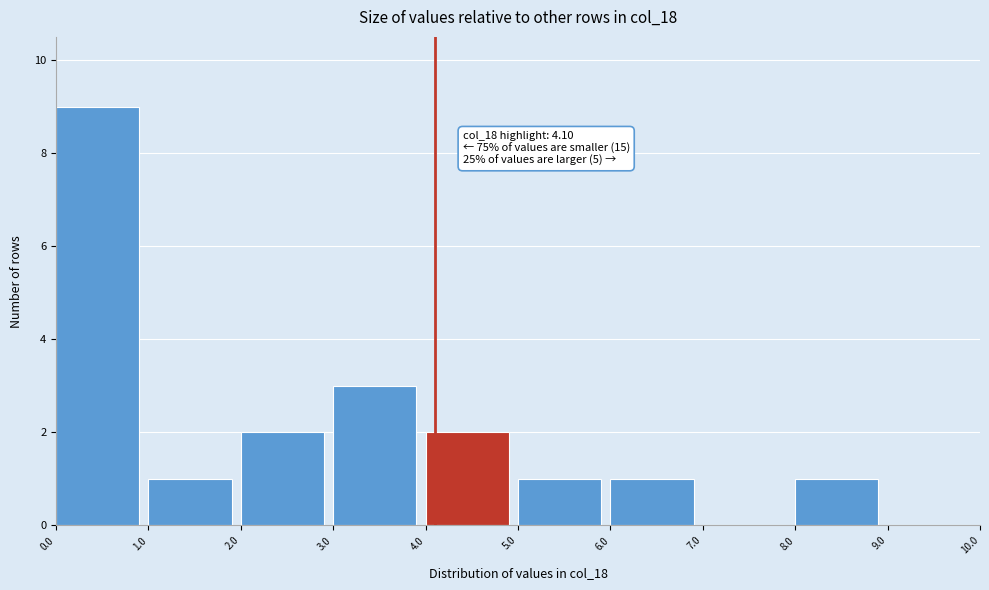

Which range on the x-axis has the tallest bar?

0.0 to 1.0